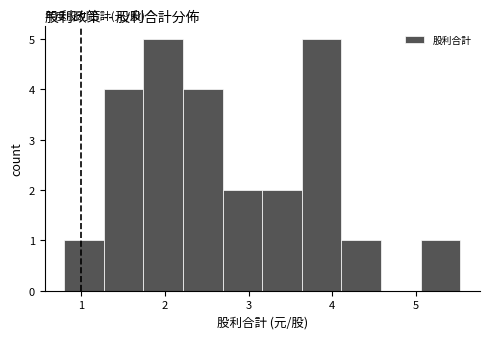

What is the height of the bar covering 1.7 to 2.2 on the x-axis? Neither the bar edges nor the heights are printed on the chart, so give them approximately, as read against the axes.

5